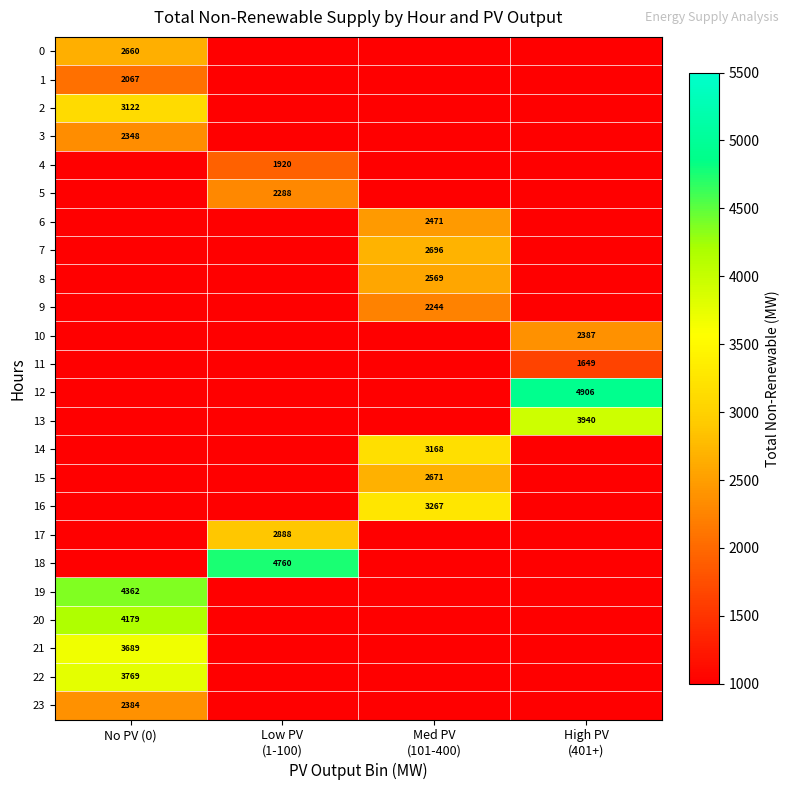

The value of 8 at Med PV (101-400) is 3631.2. True or false?

False